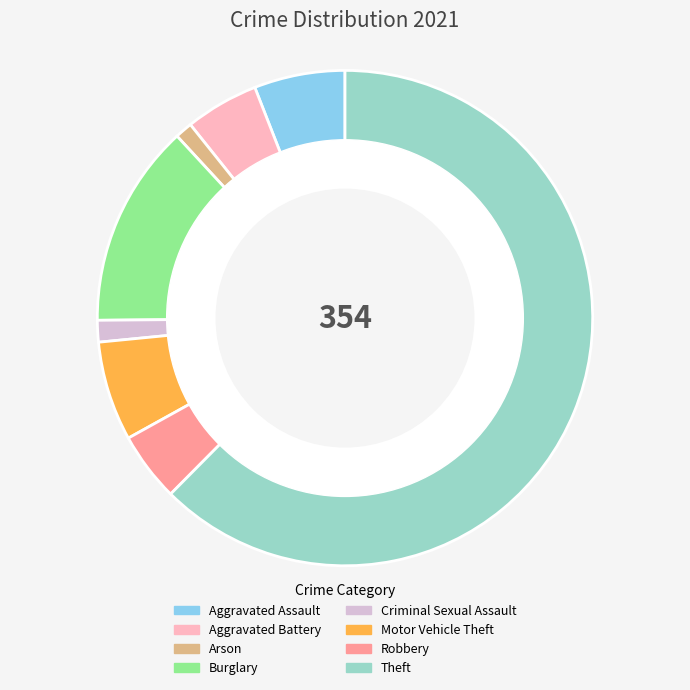

Does Criminal Sexual Assault represent more than half of the total?

No